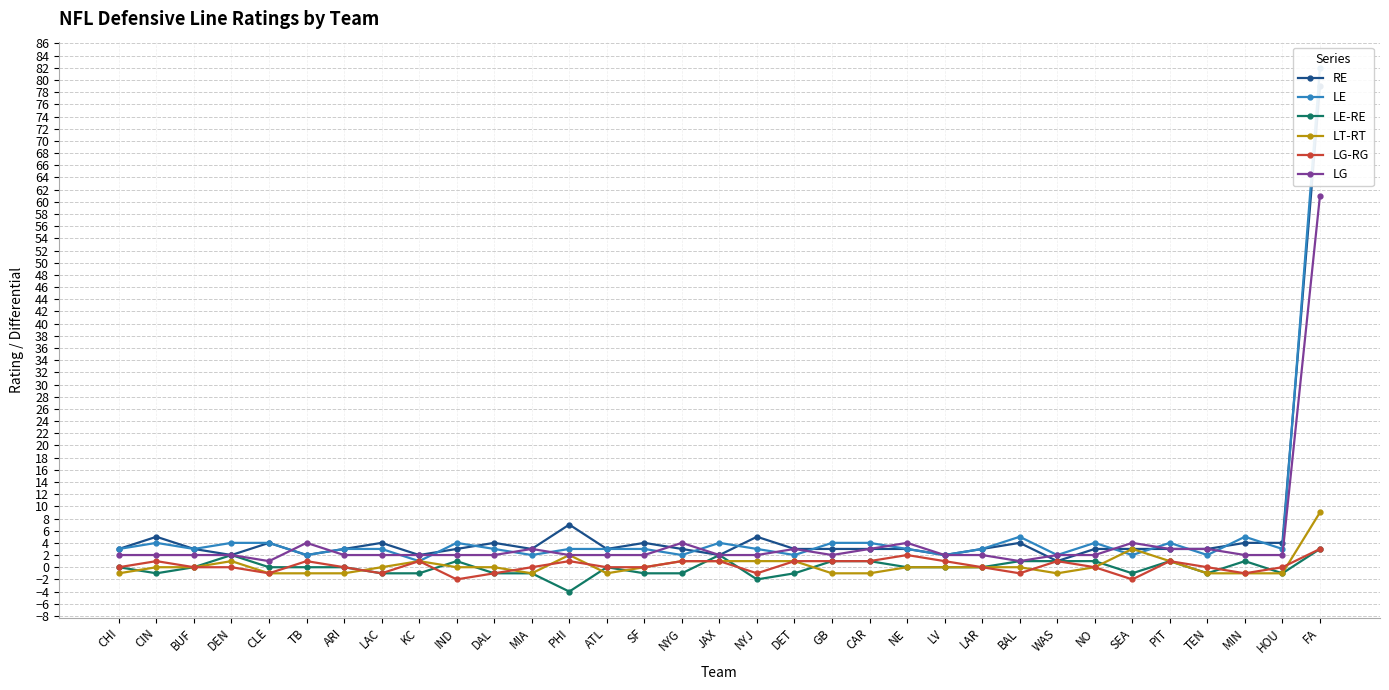

What is the difference between the highest and lowest values at PIT?

3